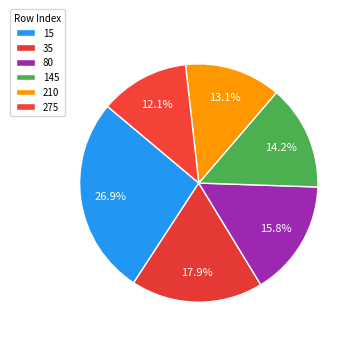

Do 15 and 80 together represent more than half of the pie?

No